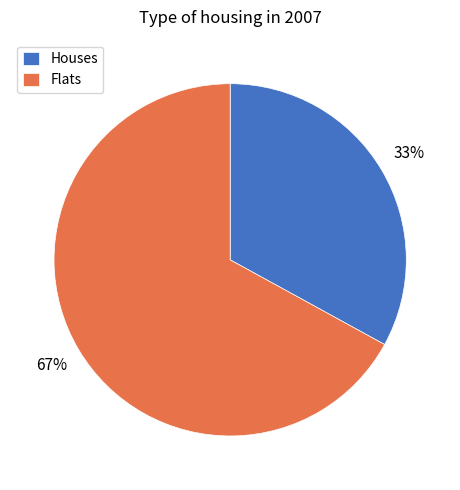

Do Flats and Houses together represent more than half of the pie?

Yes